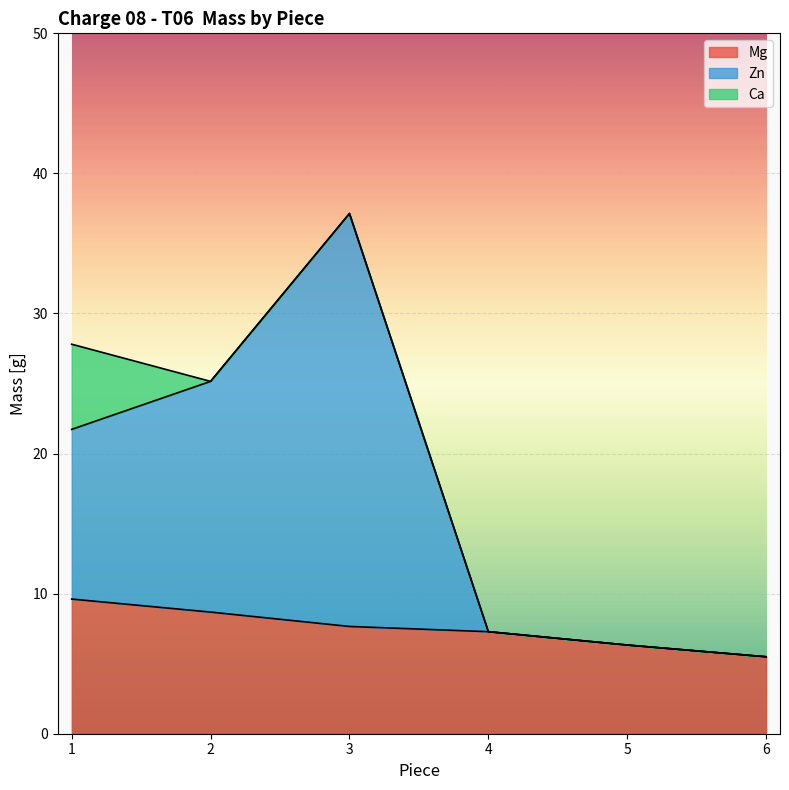

Which category has the lowest value across all series?

6